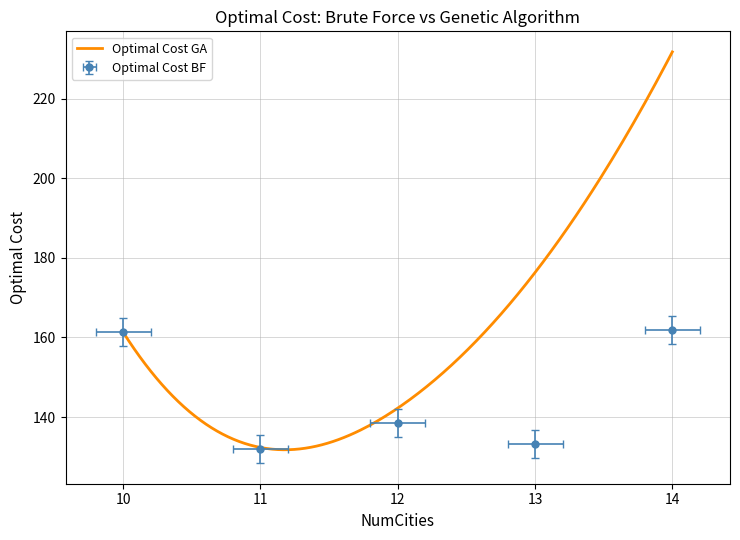

What is the sum of all values?

726.8